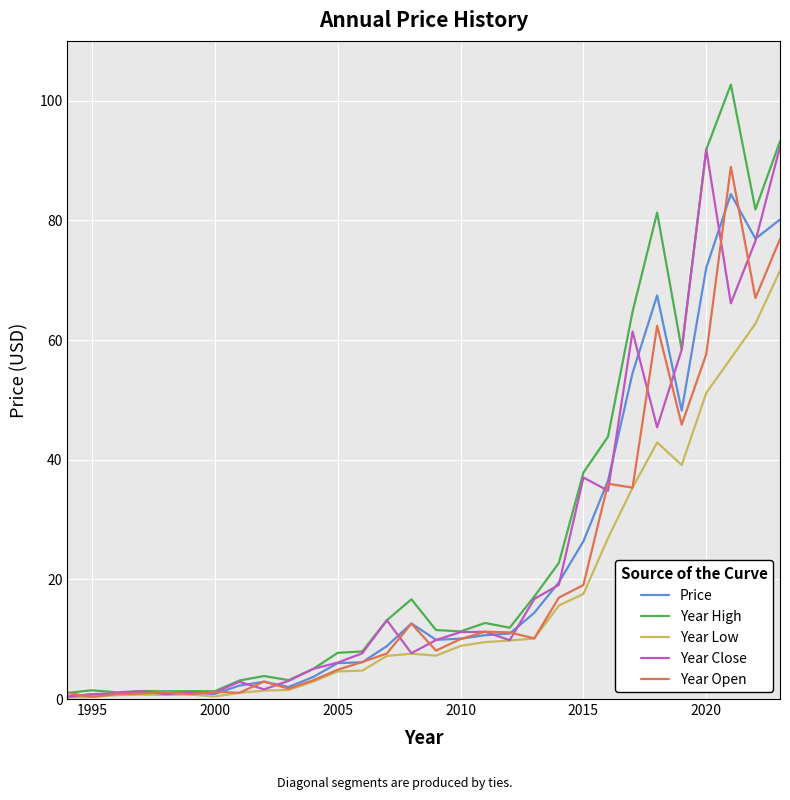

Which series has the largest range (max minus min)?

Year High